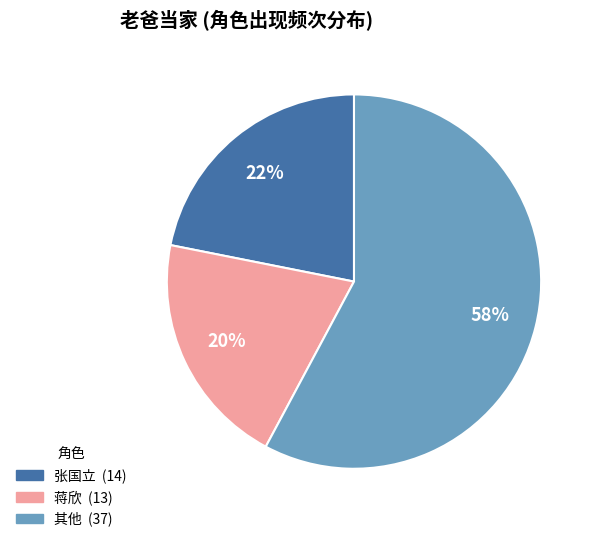

Is there a majority slice in this chart?

Yes